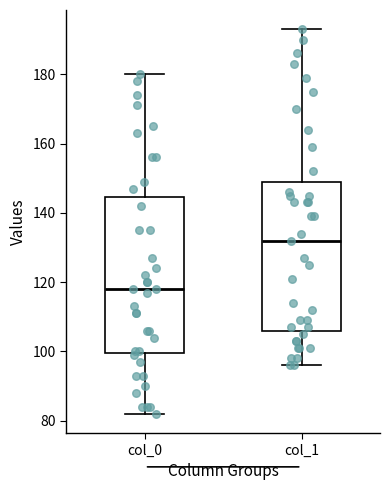

Reading left to right, transcribe this box plot: for each box, give where its median line is, the range the box spans, and where its two whiskers end, as read against the y-axis. The values are not printed on the chart, so give them approximately, as read against the axis.

col_0: median 118, box 100 to 144, whiskers 82 to 180
col_1: median 132, box 106 to 150, whiskers 96 to 194